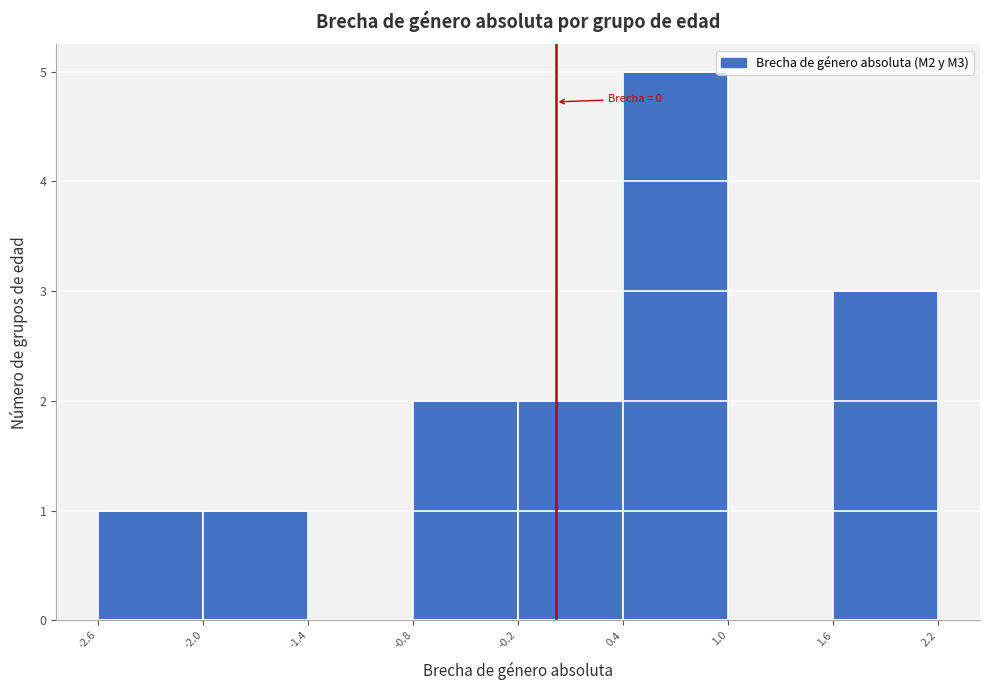

Which range on the x-axis has the tallest bar?

0.4 to 1.0